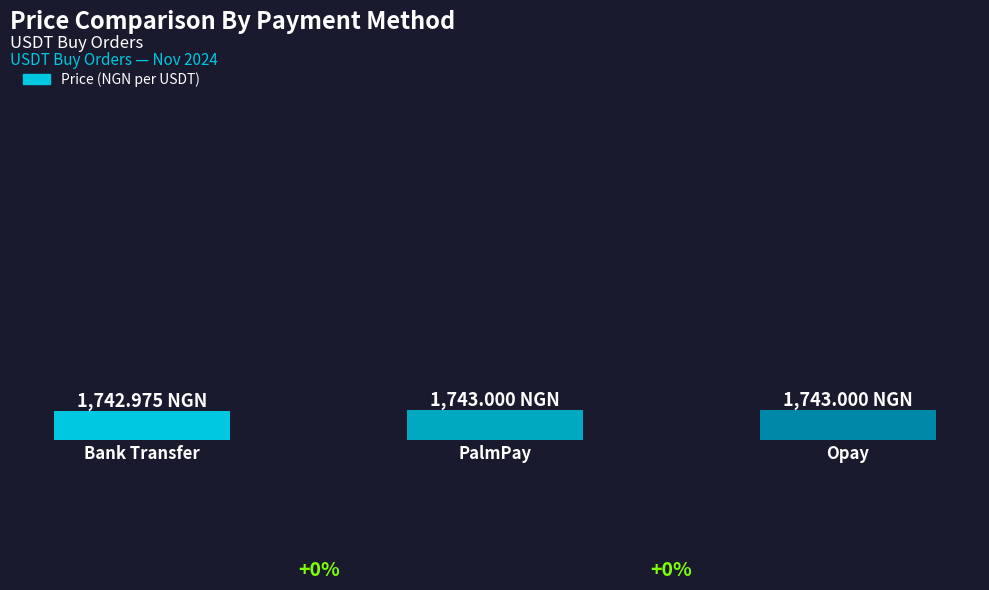

Are the bars horizontal?

No